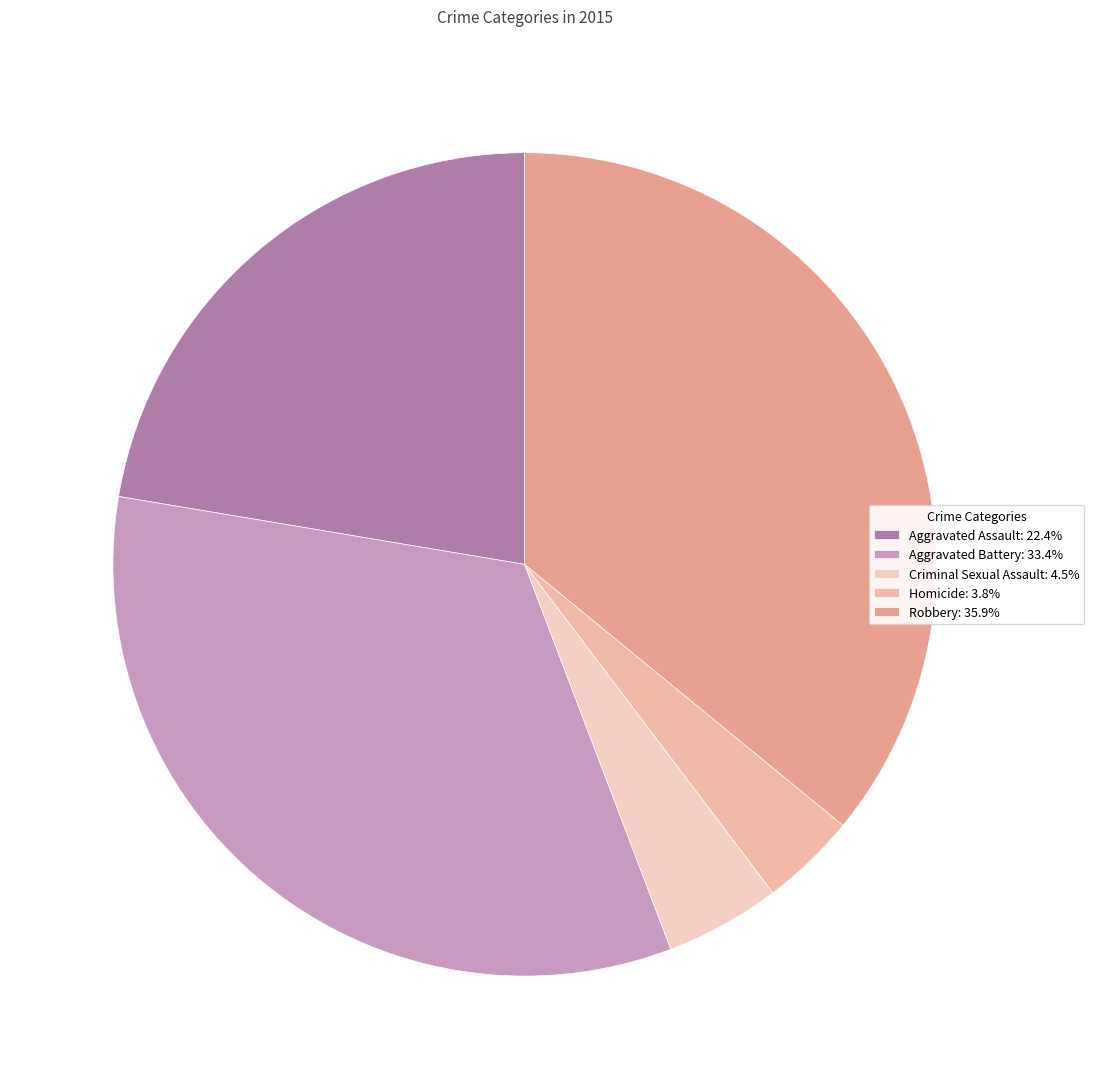

Between Criminal Sexual Assault and Robbery, which is larger?

Robbery